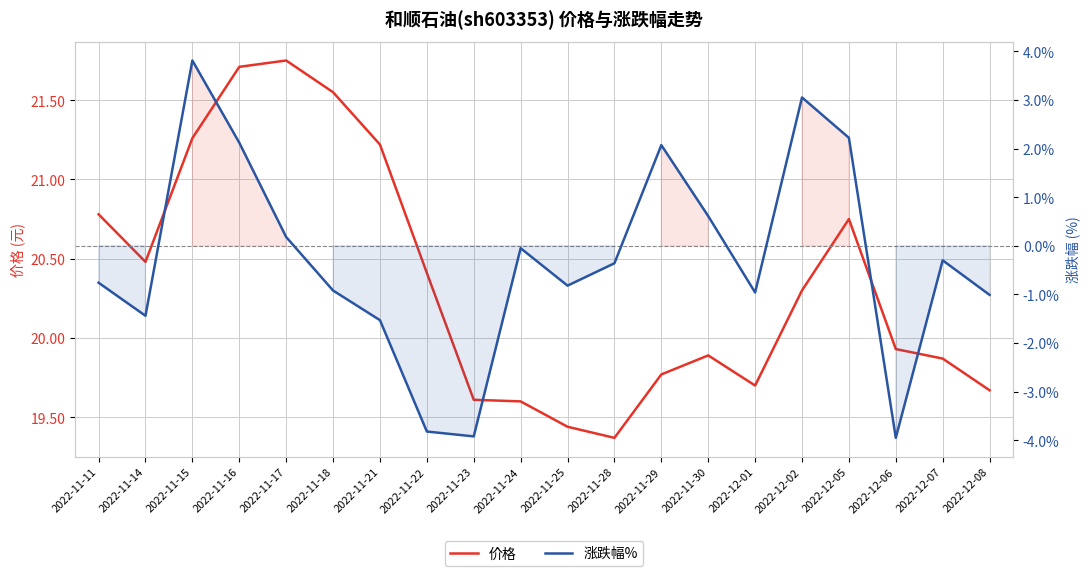

Reading left to right, transcribe all the data shown in this chart.

价格: 2022-11-11=20.8	2022-11-14=20.5	2022-11-15=21.3	2022-11-16=21.7	2022-11-17=21.8	2022-11-18=21.6	2022-11-21=21.2	2022-11-22=20.4	2022-11-23=19.6	2022-11-24=19.6	2022-11-25=19.4	2022-11-28=19.4	2022-11-29=19.8	2022-11-30=19.9	2022-12-01=19.7	2022-12-02=20.3	2022-12-05=20.8	2022-12-06=19.9	2022-12-07=19.9	2022-12-08=19.7
涨跌幅%: 2022-11-11=-0.8	2022-11-14=-1.4	2022-11-15=3.8	2022-11-16=2.1	2022-11-17=0.2	2022-11-18=-0.9	2022-11-21=-1.5	2022-11-22=-3.8	2022-11-23=-3.9	2022-11-24=-0.1	2022-11-25=-0.8	2022-11-28=-0.4	2022-11-29=2.1	2022-11-30=0.6	2022-12-01=-1.0	2022-12-02=3.0	2022-12-05=2.2	2022-12-06=-4.0	2022-12-07=-0.3	2022-12-08=-1.0